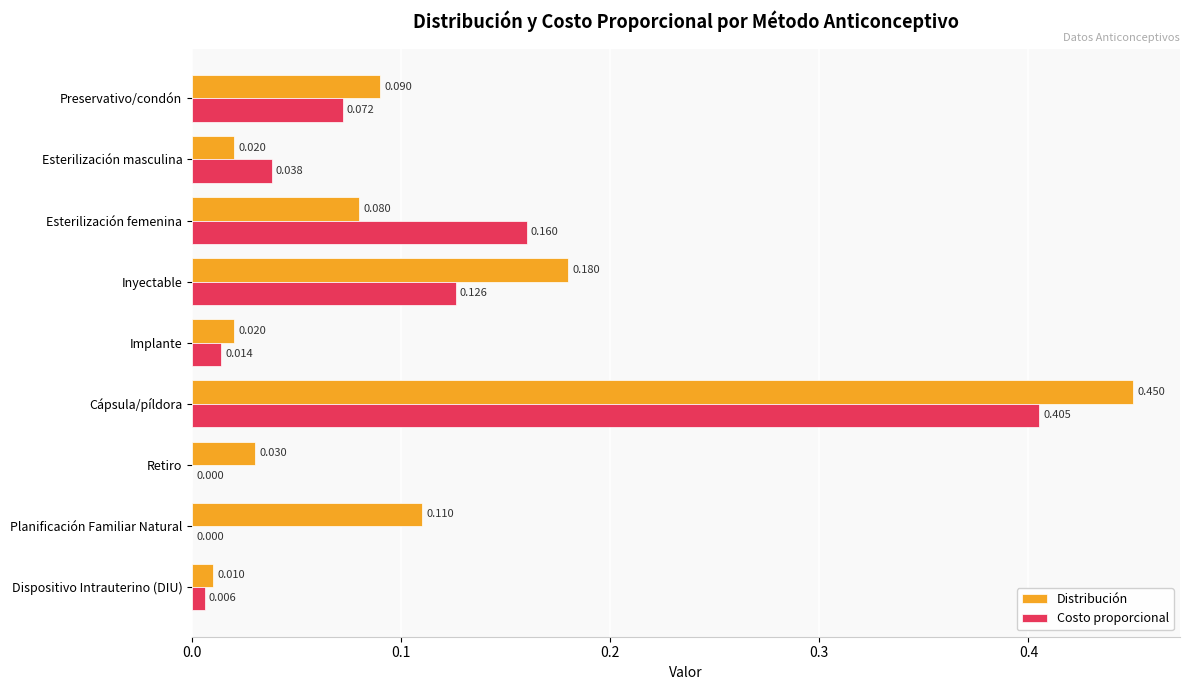

Which series has the largest total across all categories?

Distribución